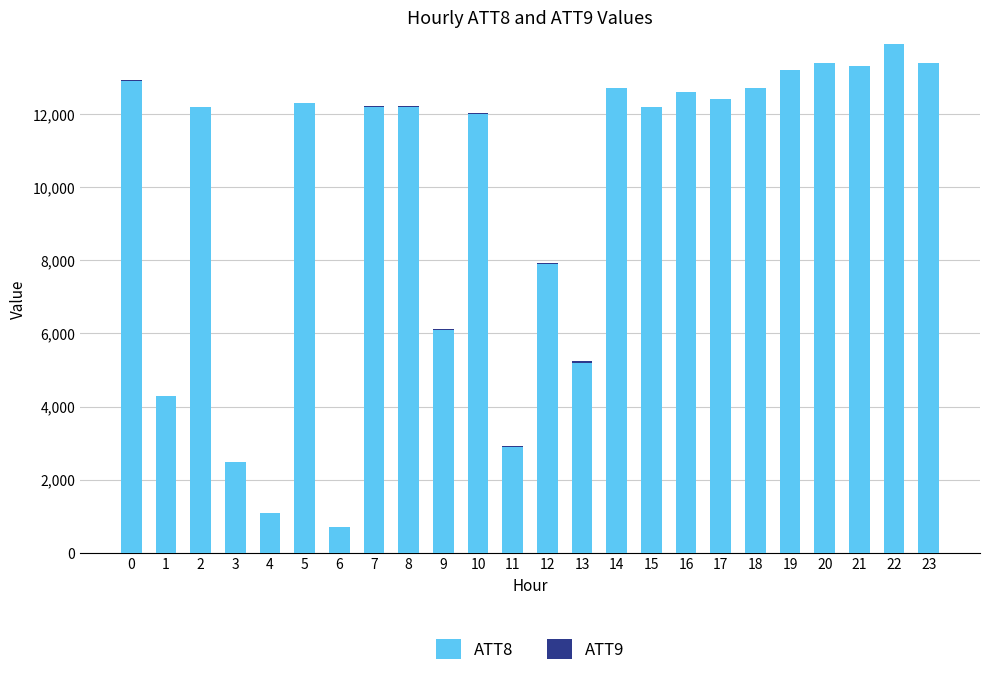

Are the bars grouped side by side (vs. stacked)?

No